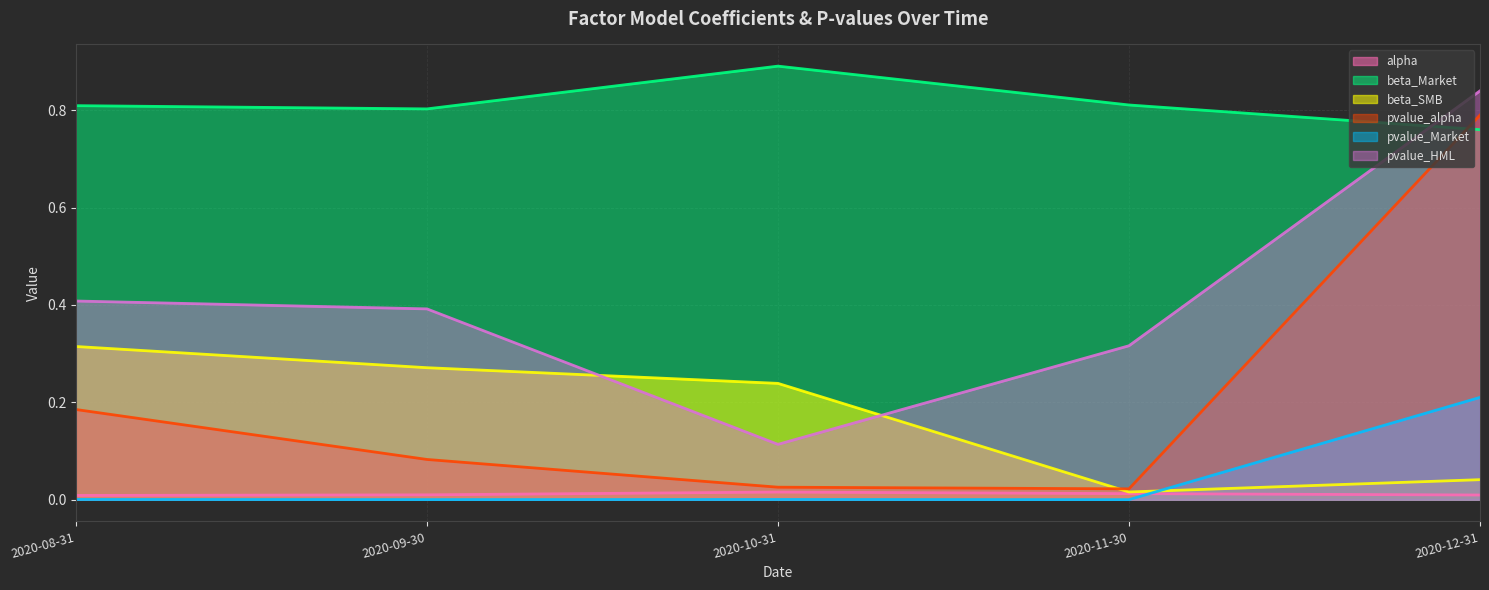

How many lines are shown in the chart?

6